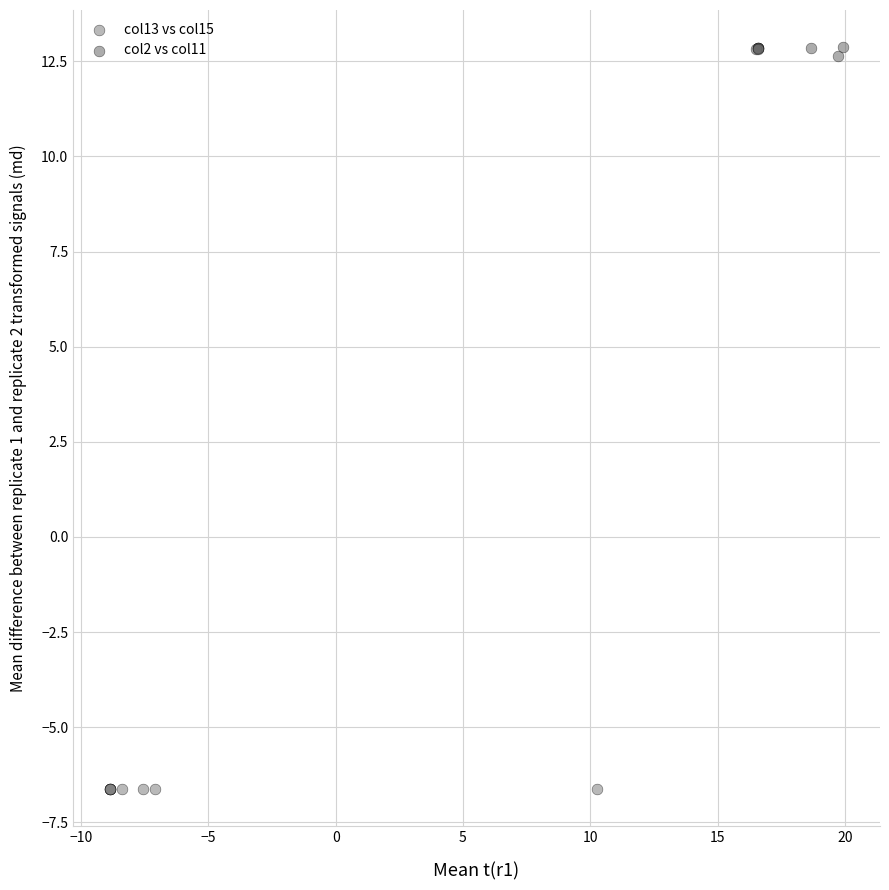

Which series reaches the maximum Y coordinate?

col2 vs col11